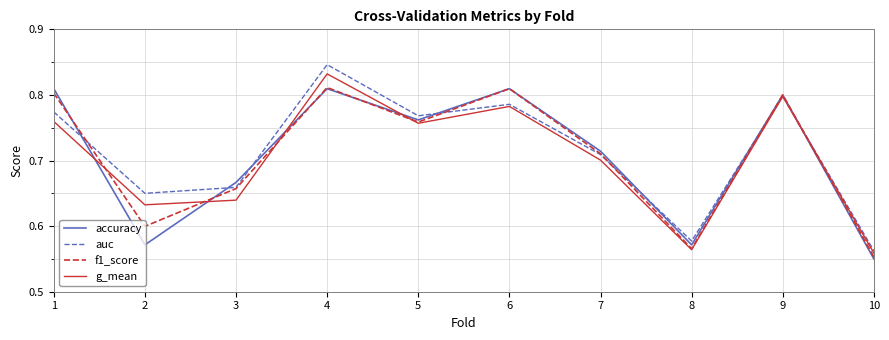

In accuracy, how many points are lower than both neighbors (excluding endpoints)?

3